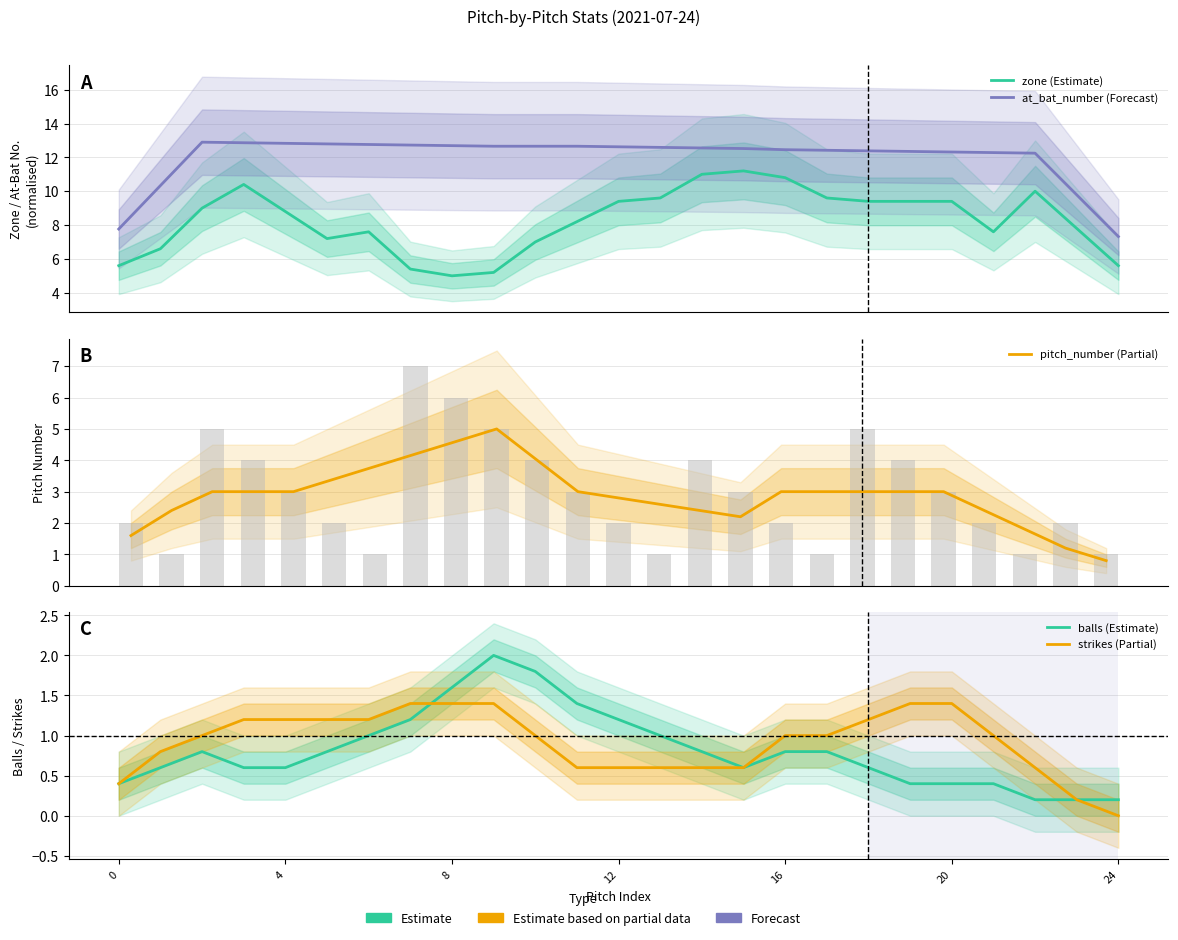

Which series has the widest spread of values?

zone (Estimate)